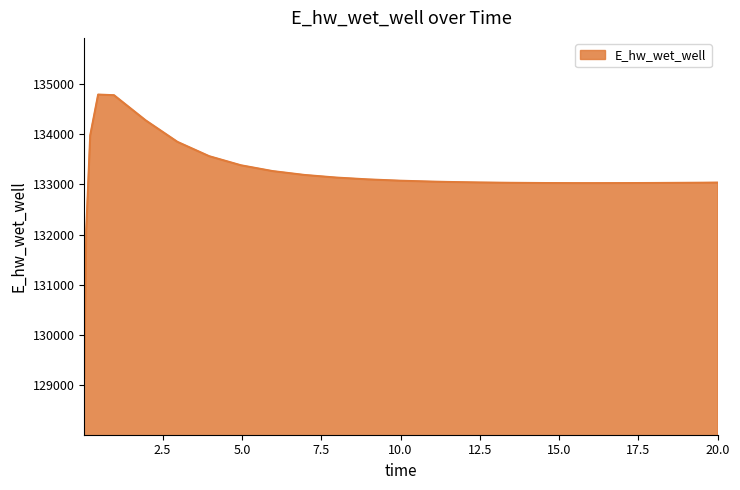

What is the maximum value shown in the chart?

134796.3